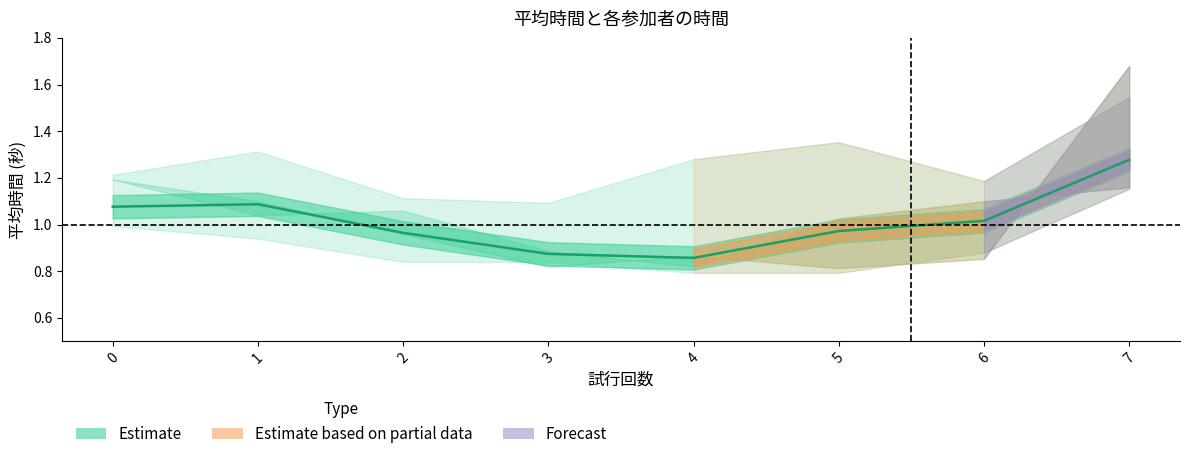

Between 5 and 3, which is larger?

5